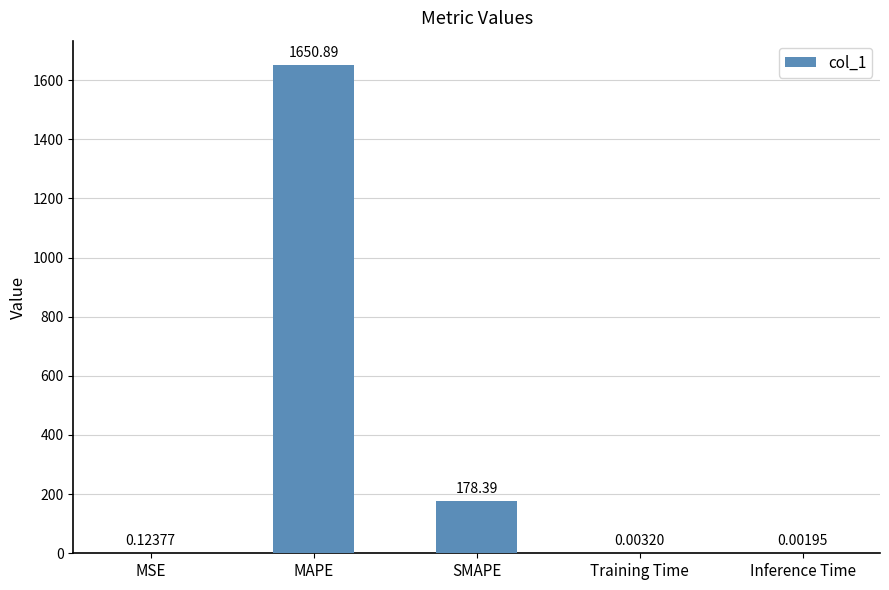

What is the sum of all values?

1829.4